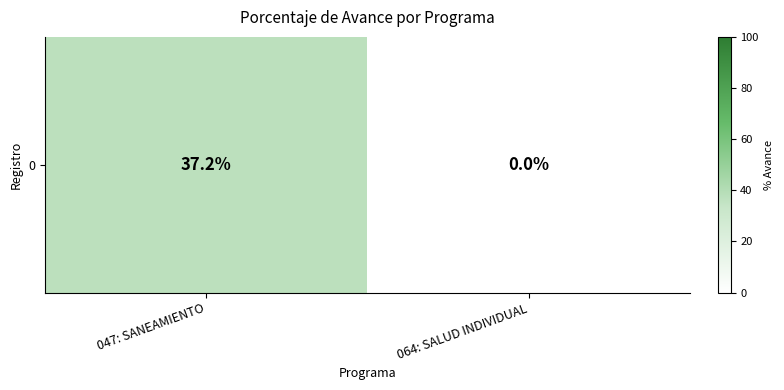

What is the sum of the values at 064: SALUD INDIVIDUAL and 047: SANEAMIENTO?

37.2